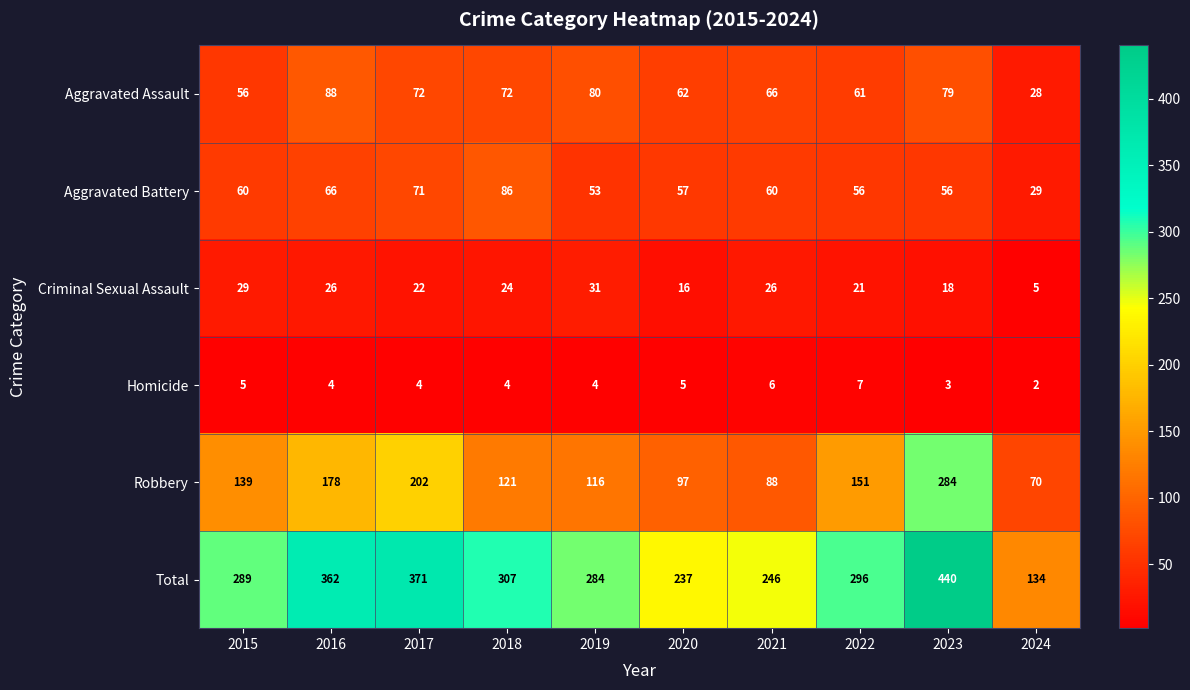

Which series changed the most between 2017 and 2018?

Robbery